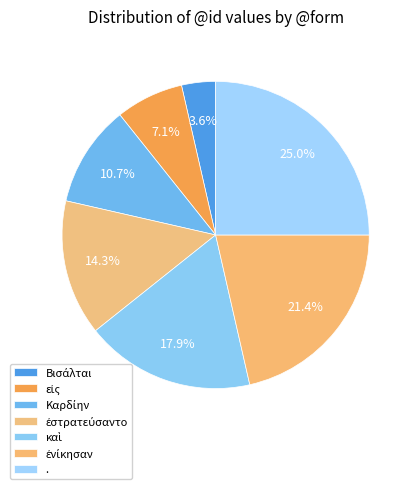

Is it true that καὶ is 18% of the pie?

True